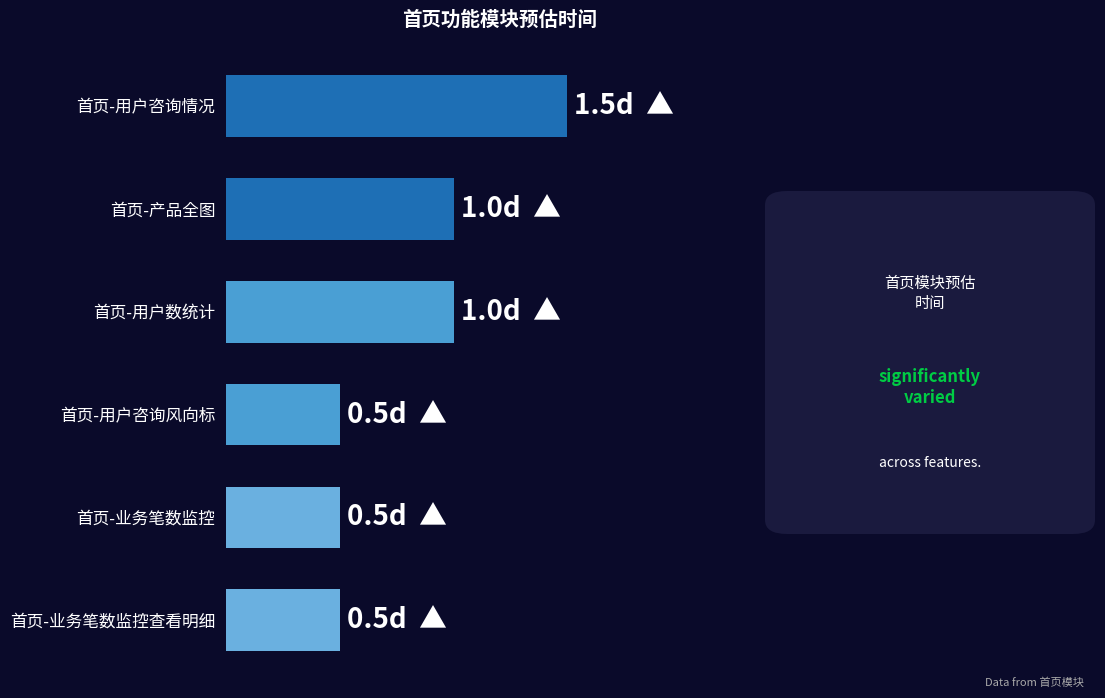

What is the difference between the maximum and minimum values?

1.0